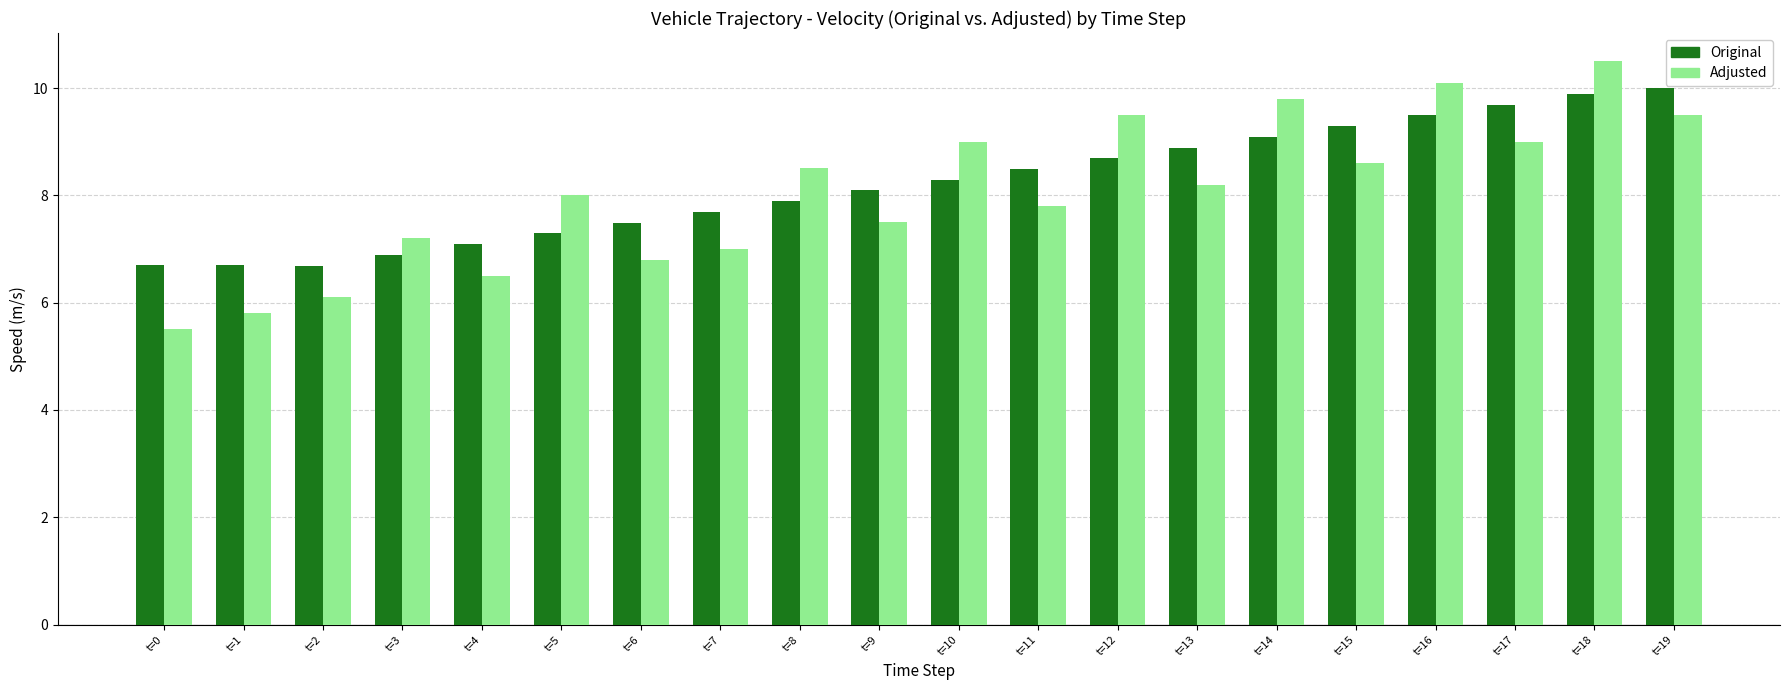

Read the Adjusted value at t=6.

6.8